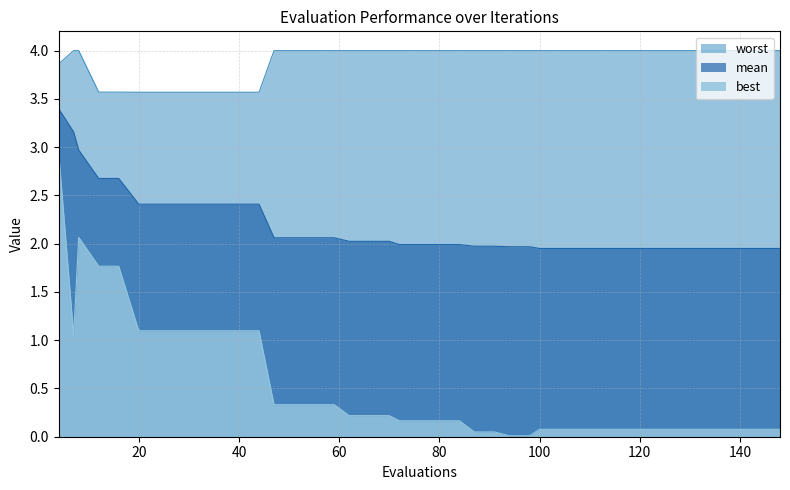

List the series in order of their peak value, lowest first.

best, mean, worst